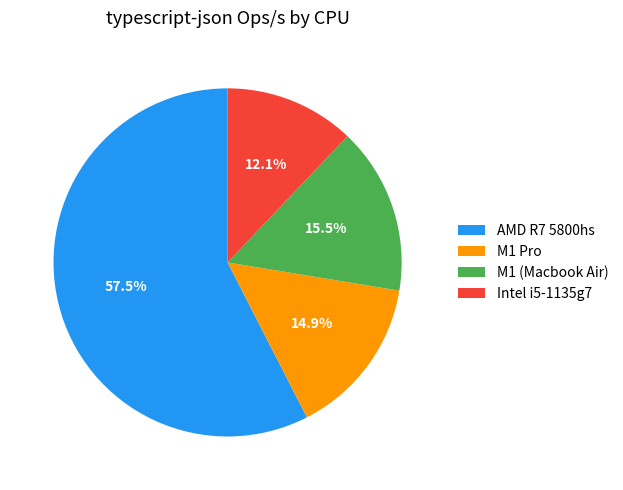

Does AMD R7 5800hs represent more than half of the total?

Yes